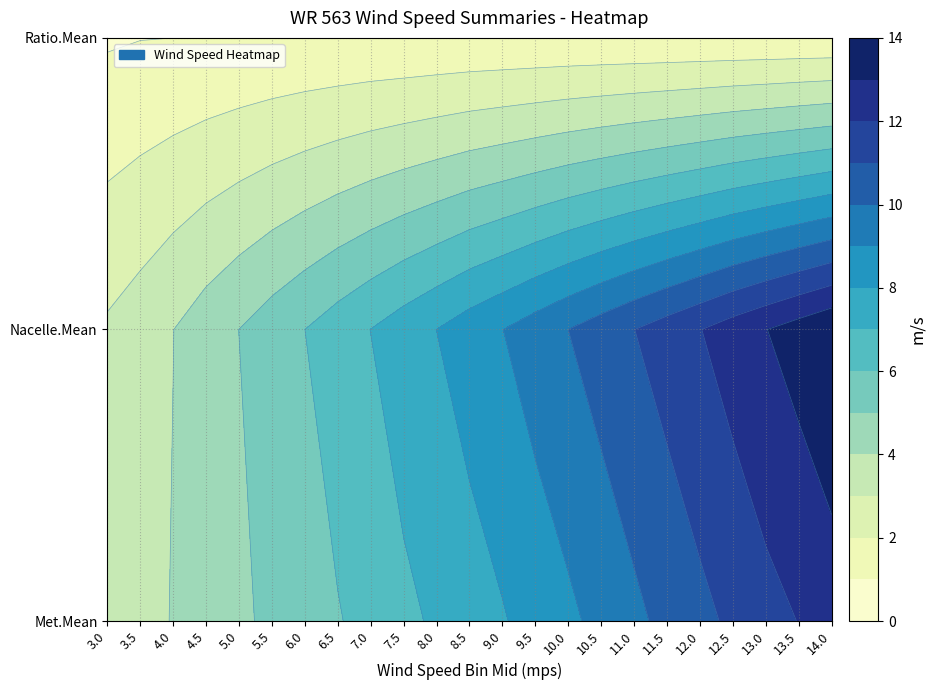

At which category is the sum across all series the highest?

14.0